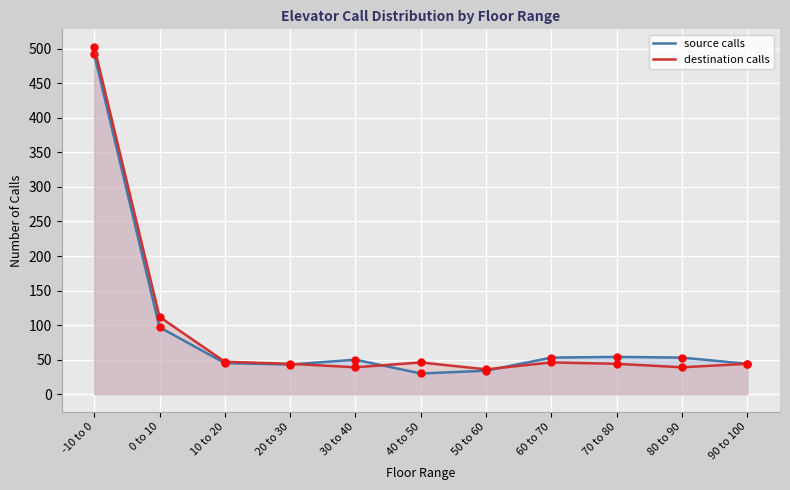

Is it true that destination calls equals 895 at -10 to 0?

False